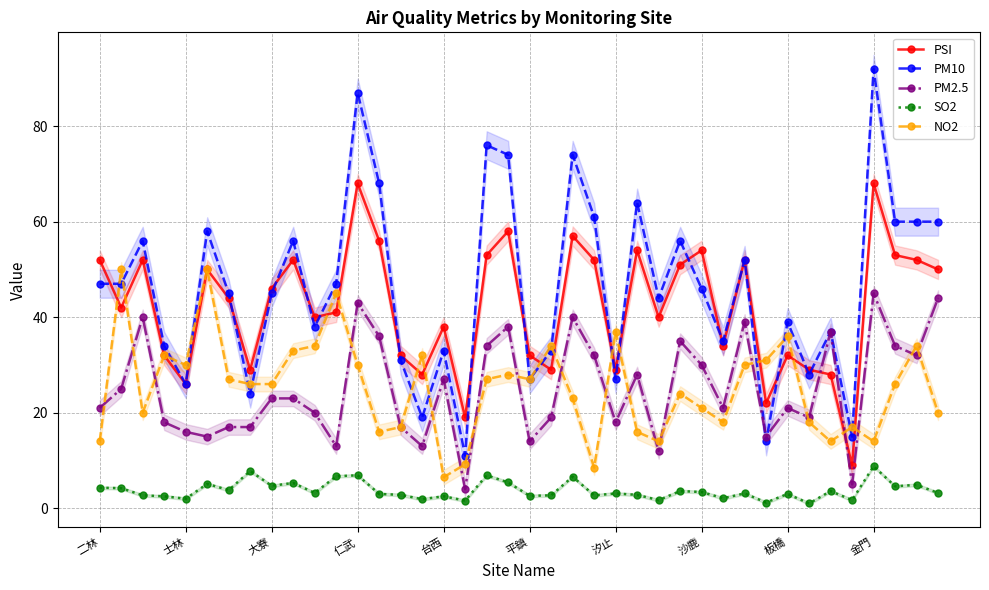

The value of NO2 at 15 is 21.3. True or false?

False